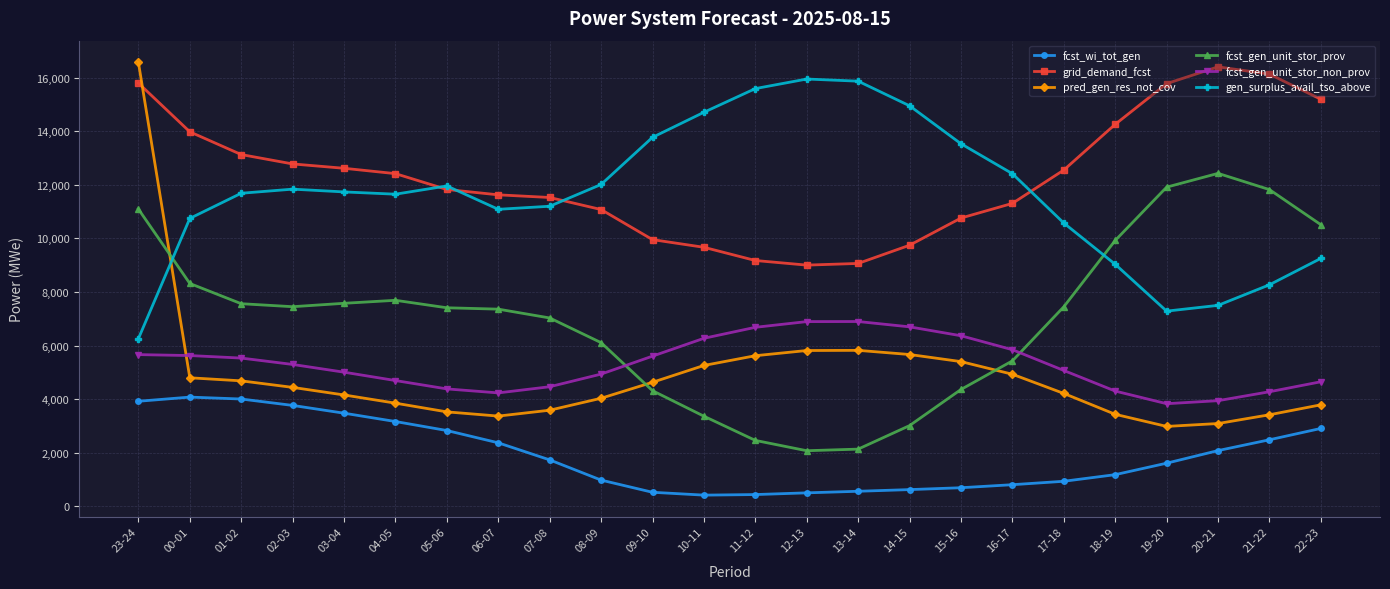

Does the chart display data point markers on the line(s)?

Yes